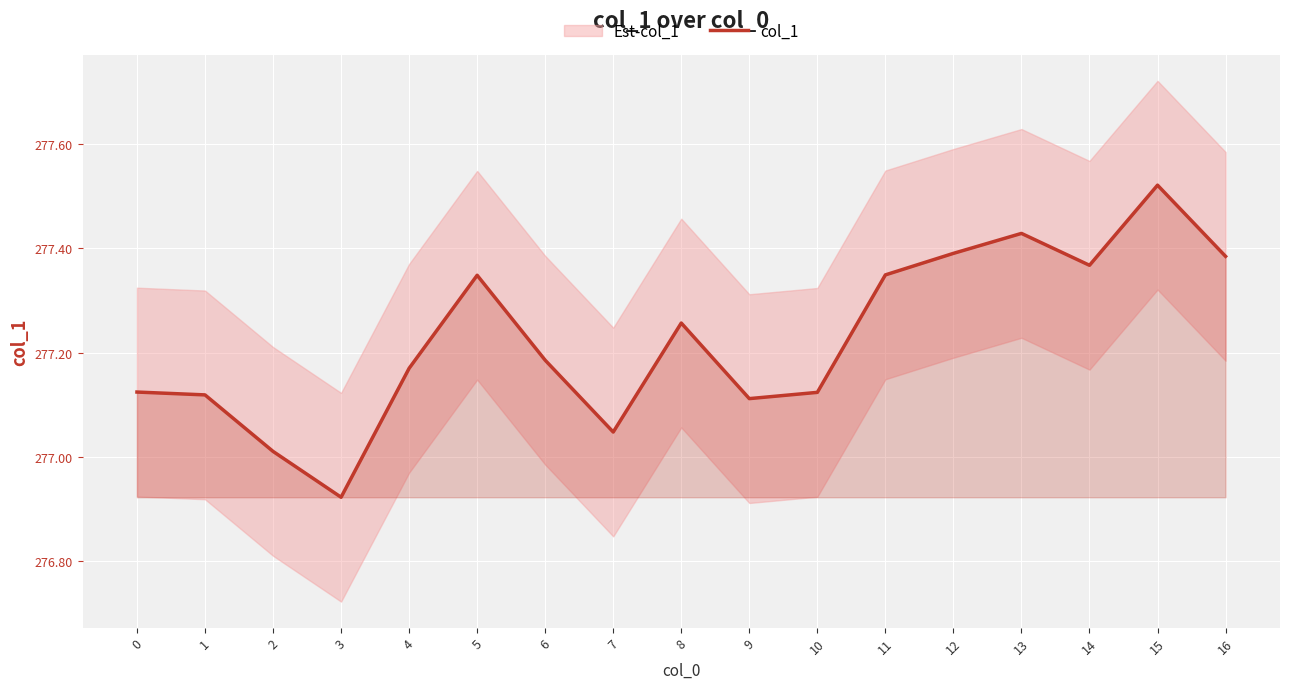

What is the change in value from 7 to 10?

+0.1